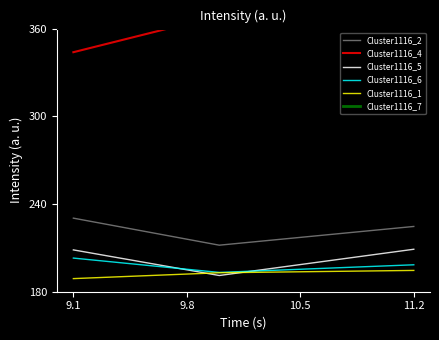

What is the minimum value shown in the chart?

189.0